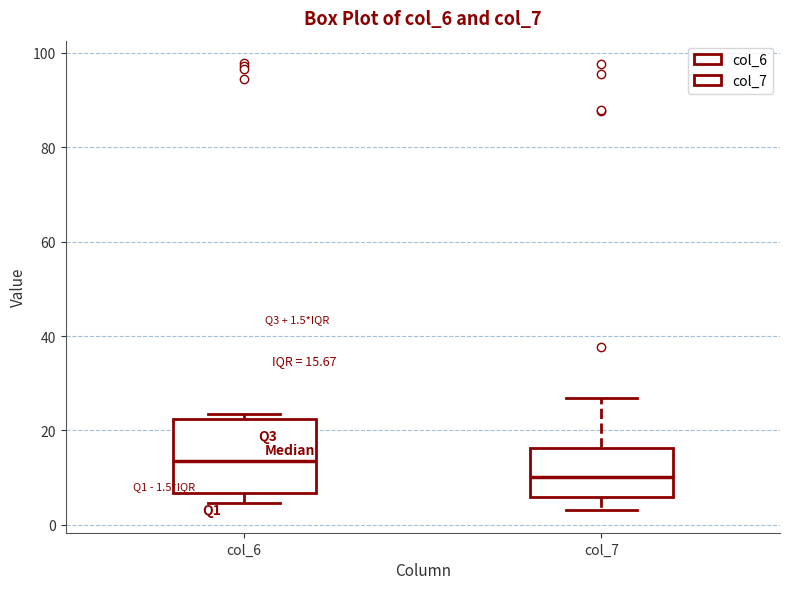

Which box has the lowest median line?

col_7